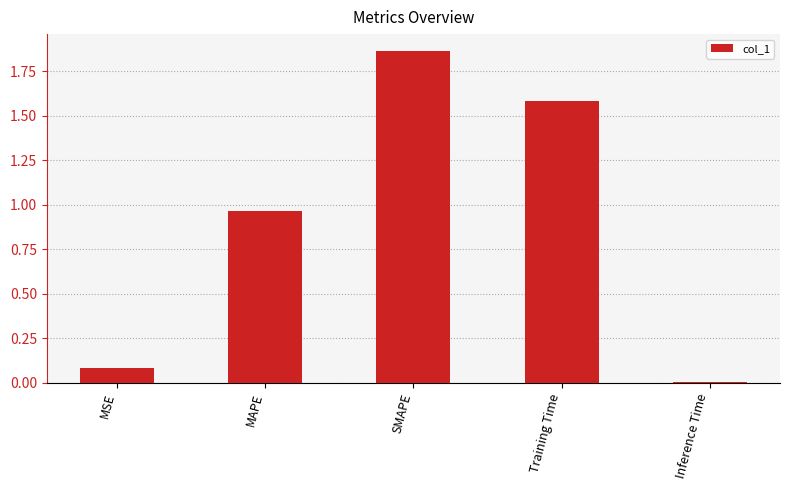

List the labels in order of value, largest first.

SMAPE, Training Time, MAPE, MSE, Inference Time